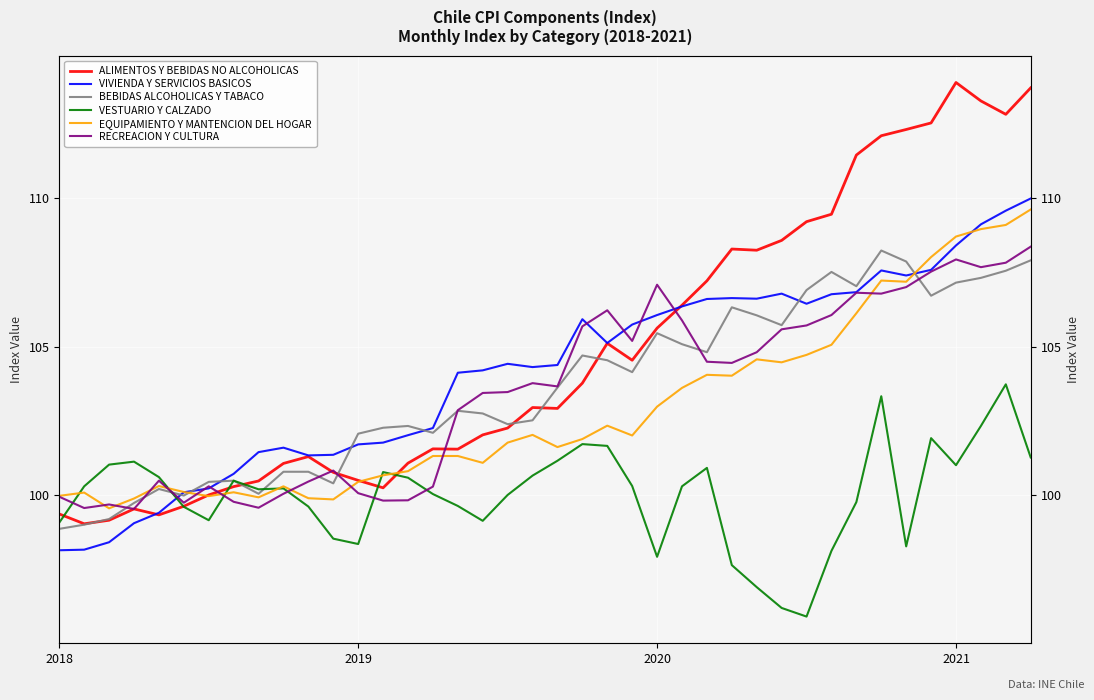

Is this an area chart (filled region under the line)?

No